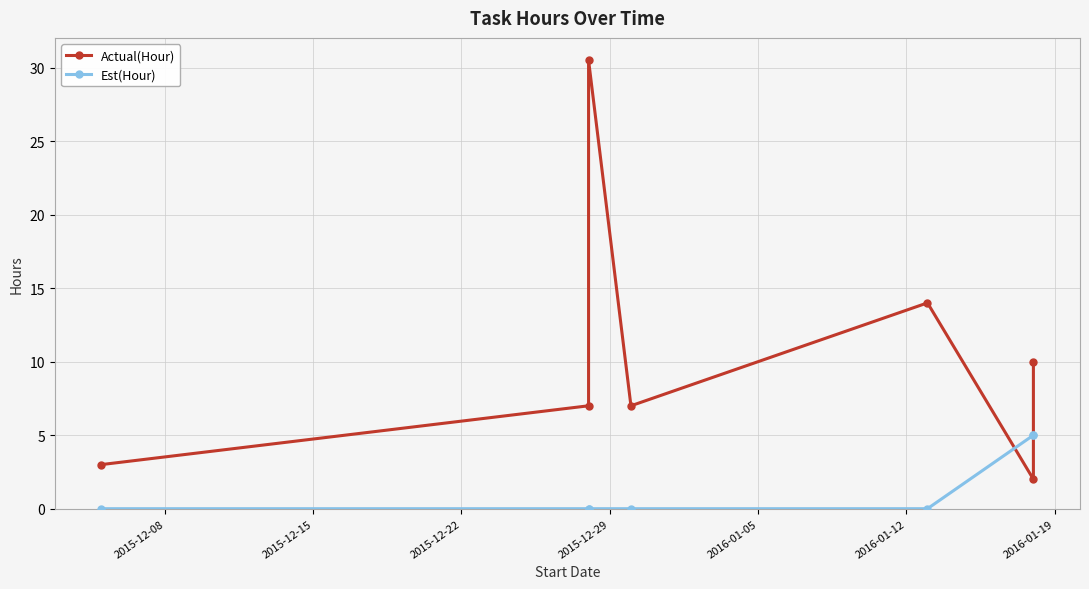

Is it true that Est(Hour) equals 0.0 at 2016-01-05?

True